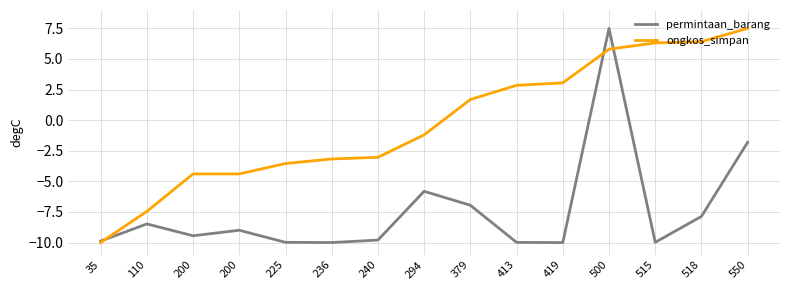

How many lines are shown in the chart?

2